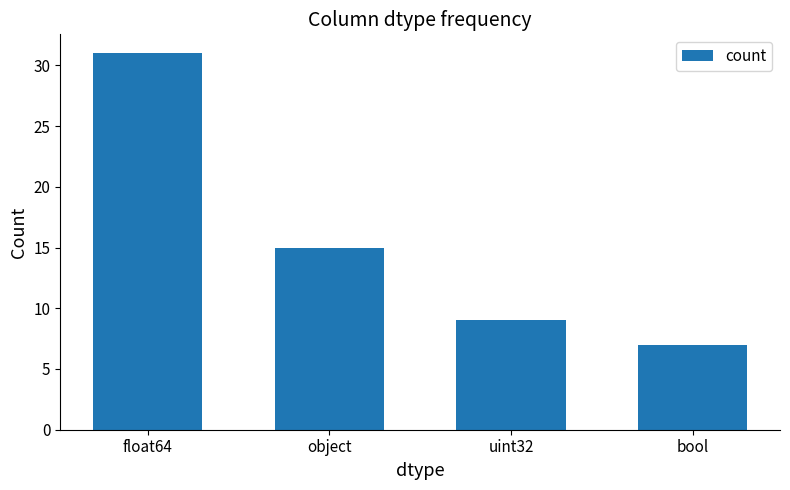

Which category has the lowest value across all series?

bool